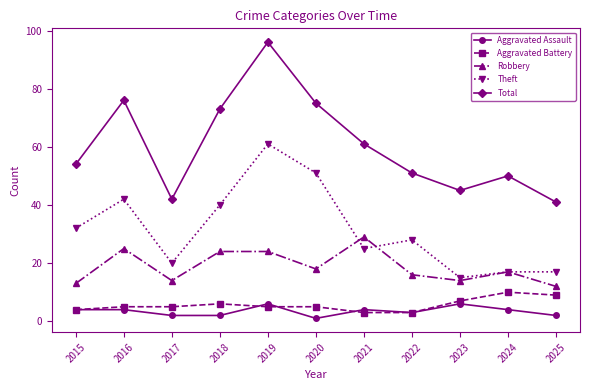

At 2016, list the series in order from largest to smallest.

Total, Theft, Robbery, Aggravated Battery, Aggravated Assault